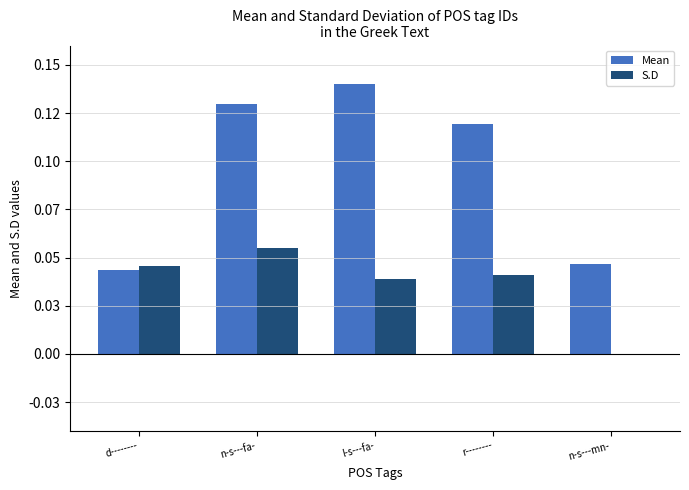

What is the spread (max minus min) of values at l-s---fa-?

0.1